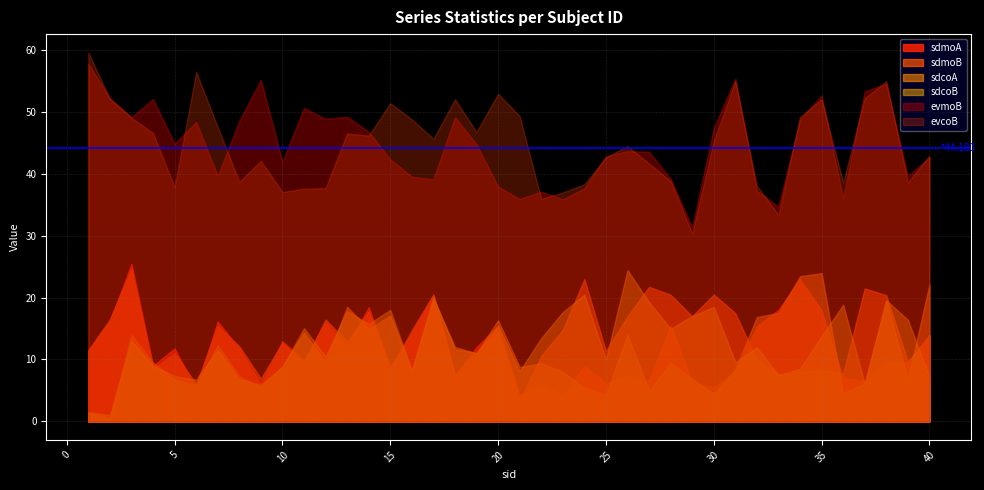

True or false: evmoB and sdcoB intersect in this chart.

False